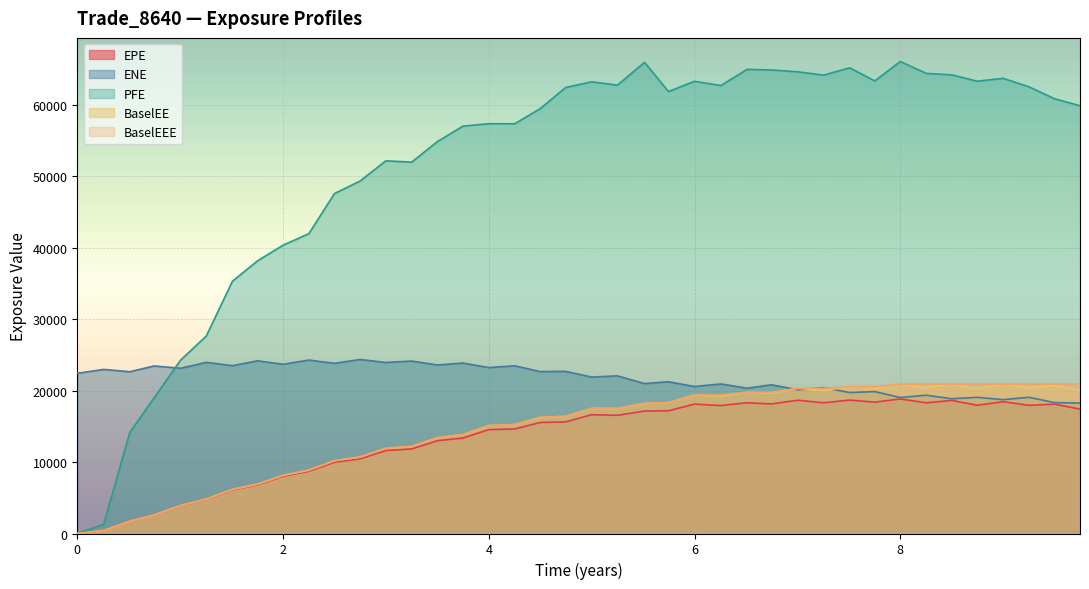

Rank the series by their maximum value, from lowest to highest.

EPE, BaselEE, BaselEEE, ENE, PFE